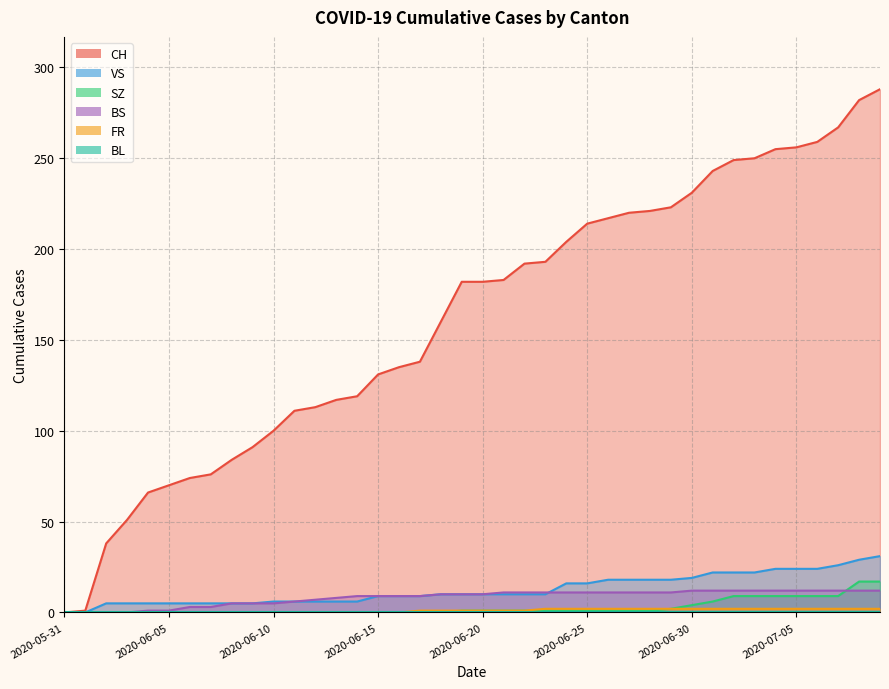

Which series has the largest total across all categories?

CH